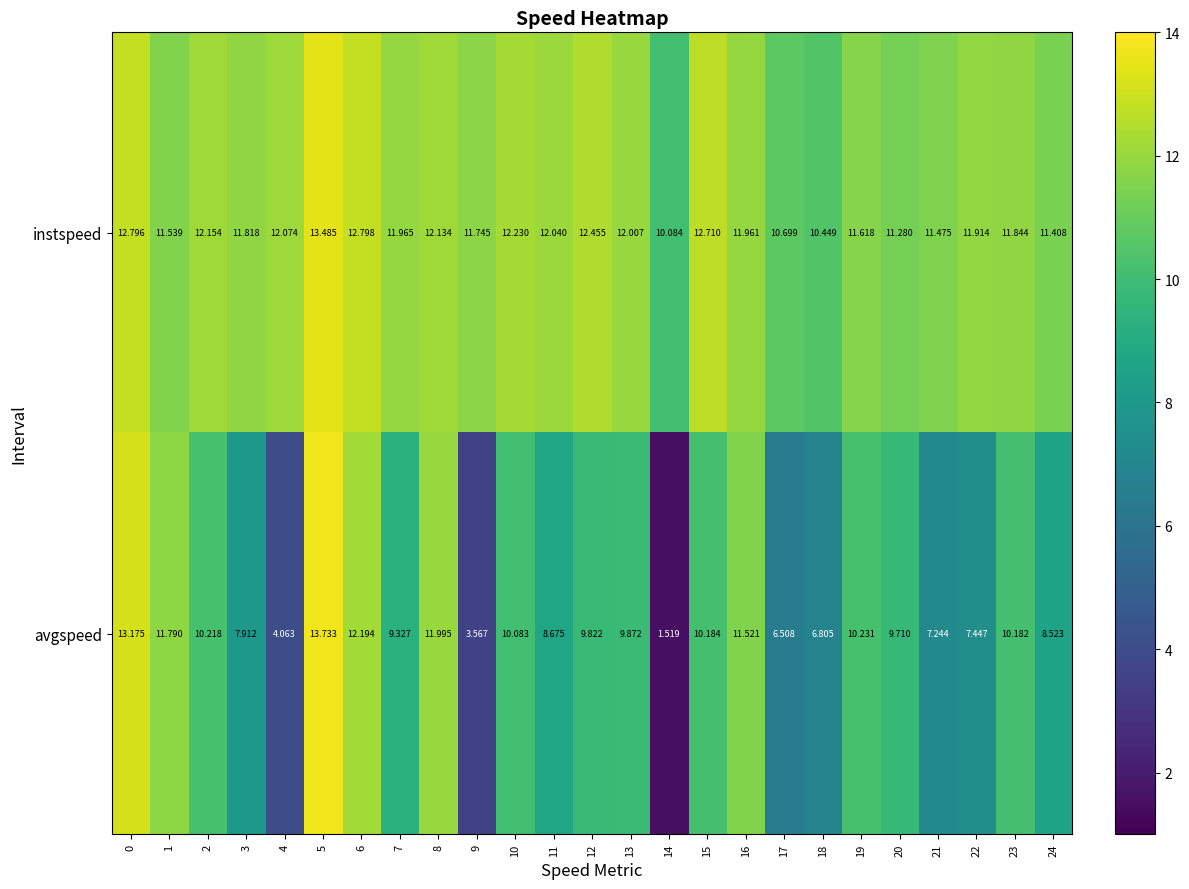

What is the difference between the highest and lowest values at 14?

8.6